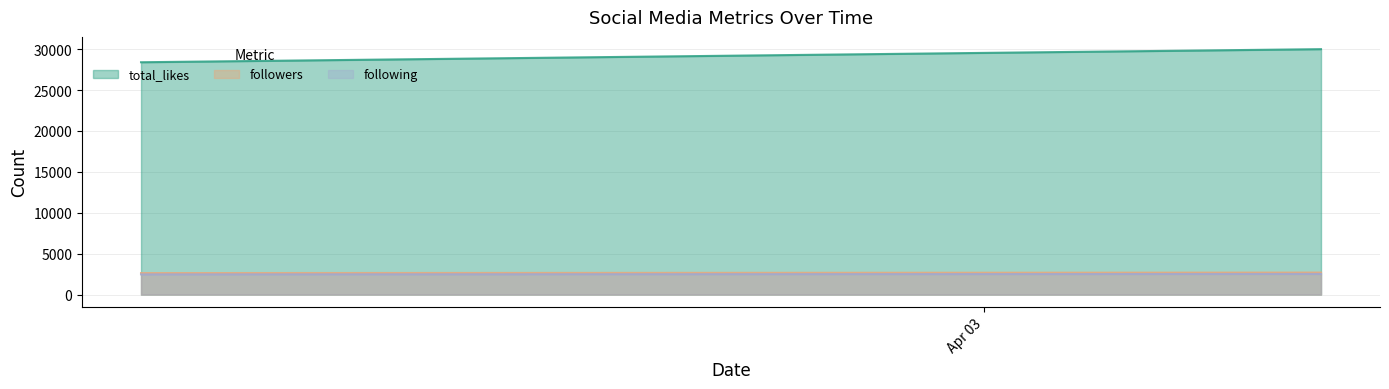

At how many categories does at least one series exceed 11334?

2